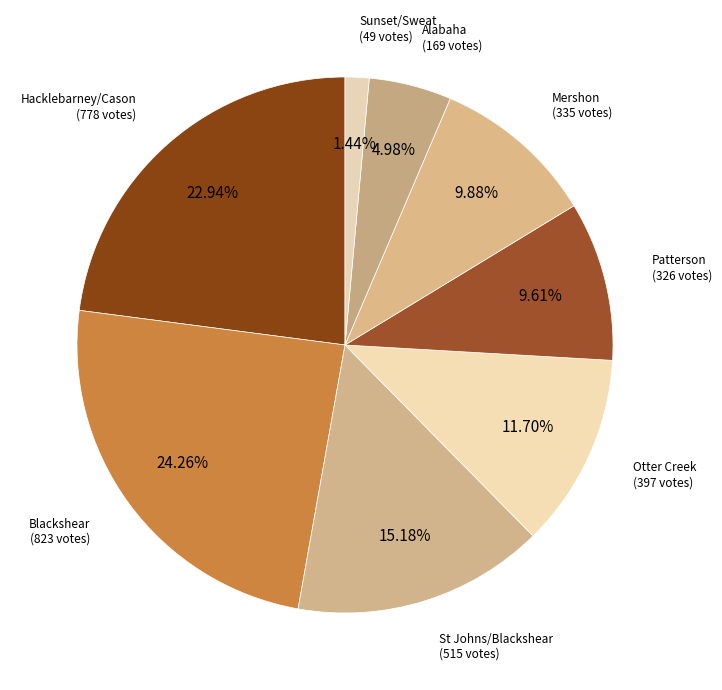

How many slices are in this pie chart?

8